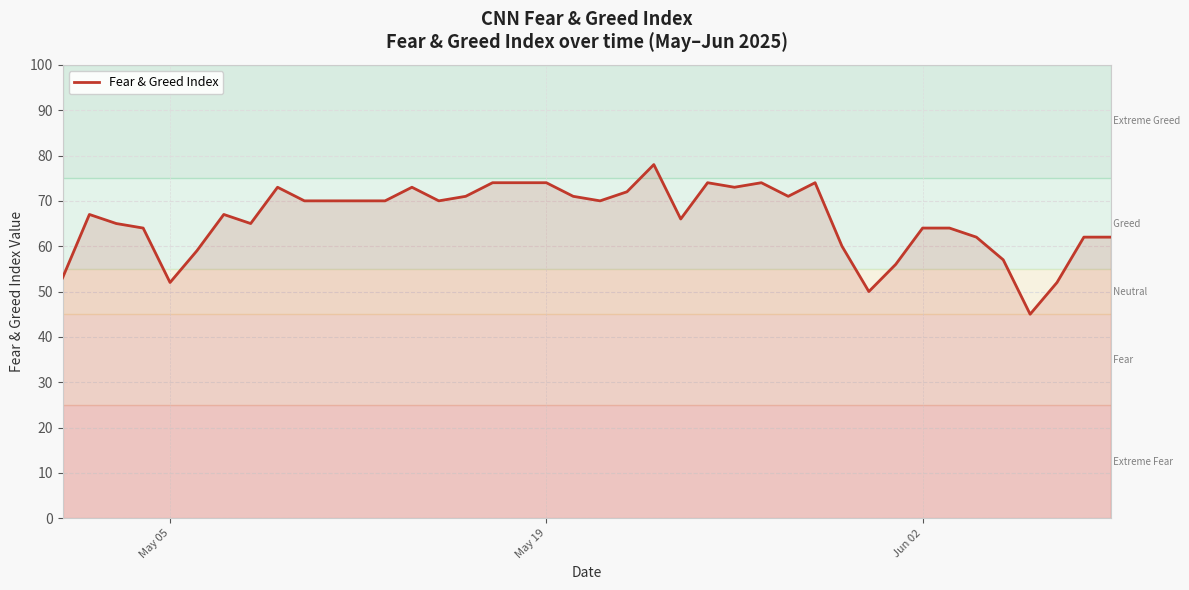

What is the greatest value displayed?

78